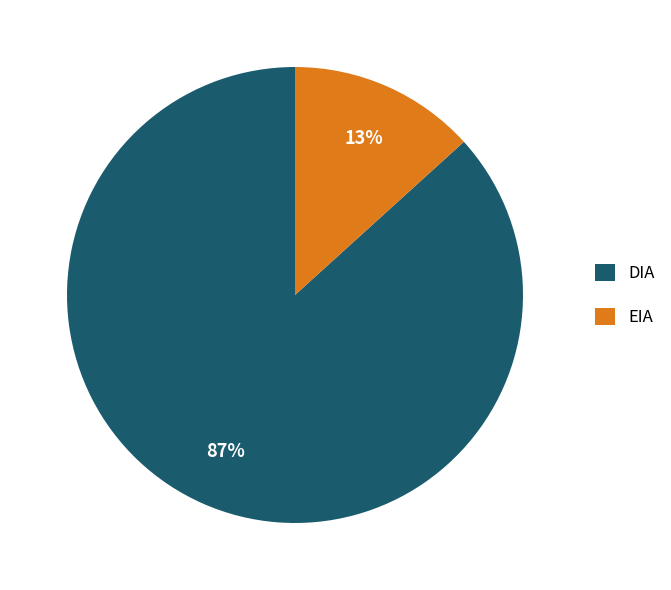

Which category has the biggest portion of the pie?

DIA